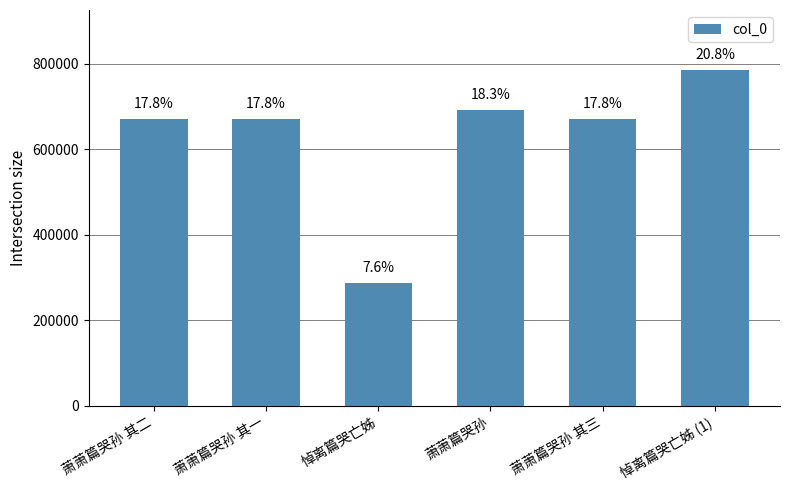

Does the chart contain stacked bars?

No